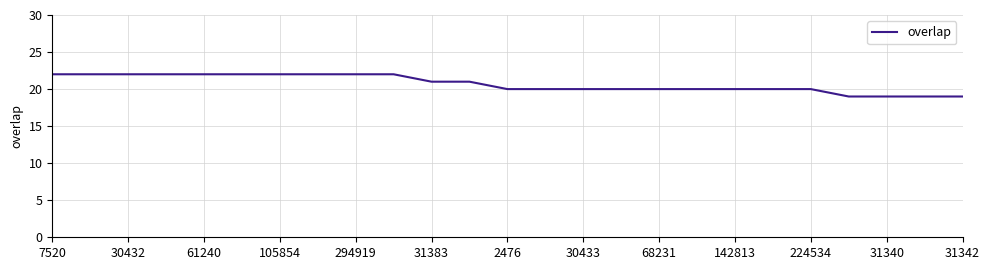

What is the smallest value displayed?

19